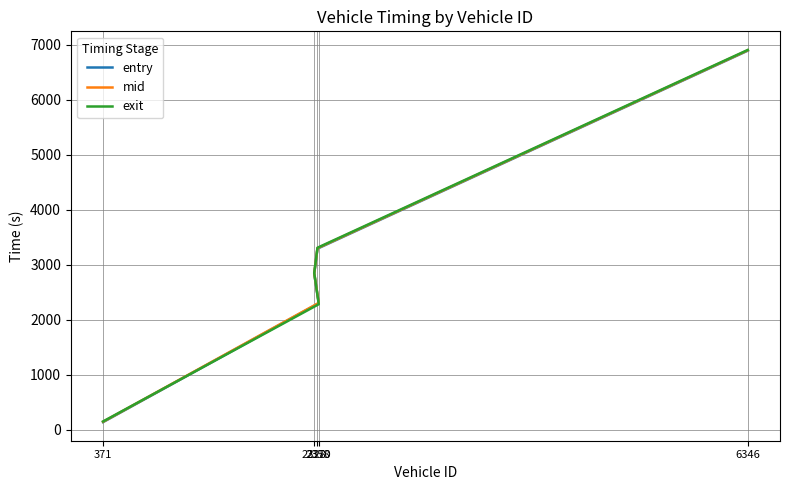

The entry series shows 3293.1 at 2358. True or false?

True